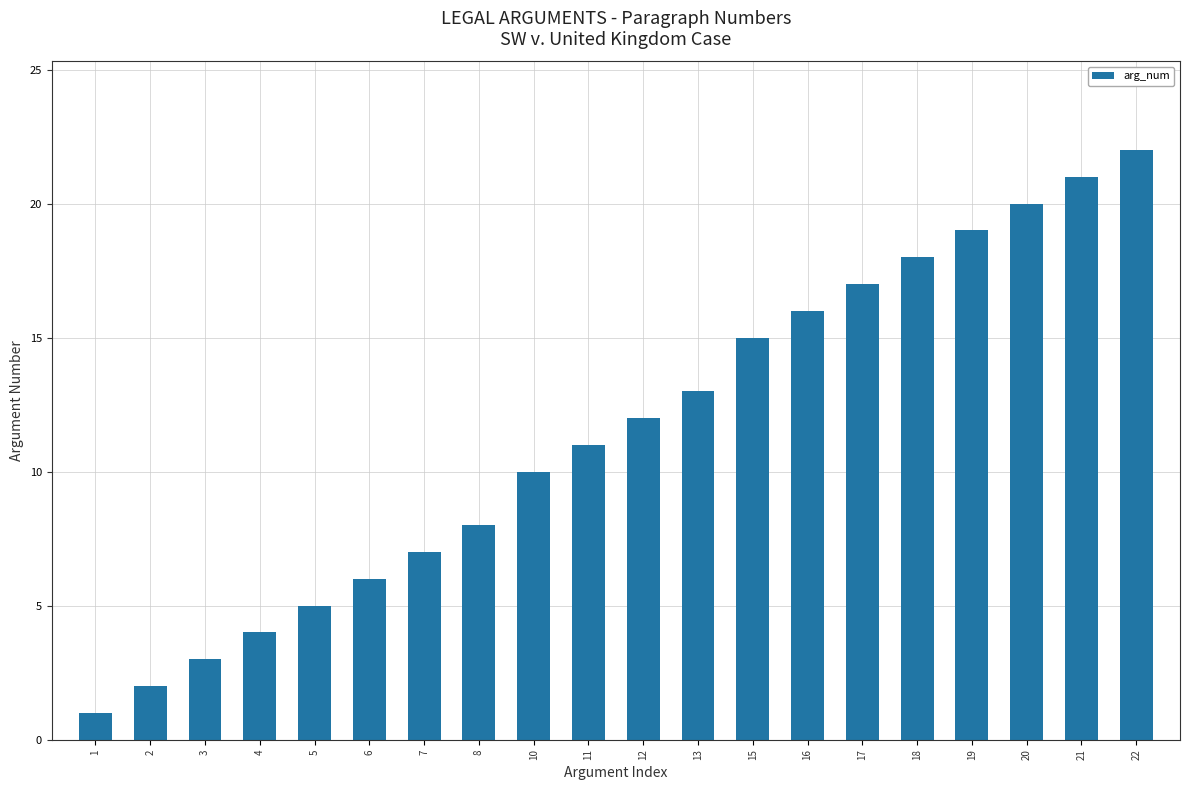

What is the difference between the maximum and minimum values?

21